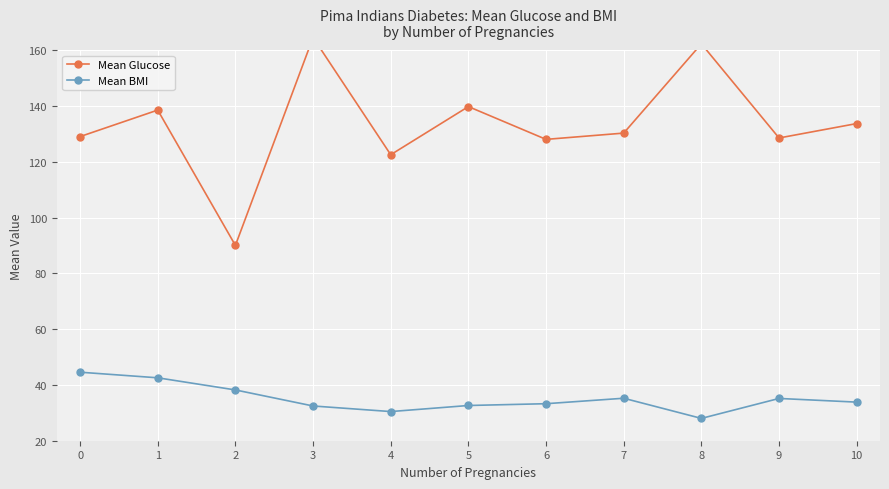

Reading right to left, list all the values displayed in this chart.

Mean Glucose: 133.7	128.5	162.2	130.2	128.0	139.8	122.5	164.5	90.0	138.5	129.0
Mean BMI: 33.8	35.1	28.0	35.2	33.3	32.6	30.5	32.5	38.2	42.5	44.6